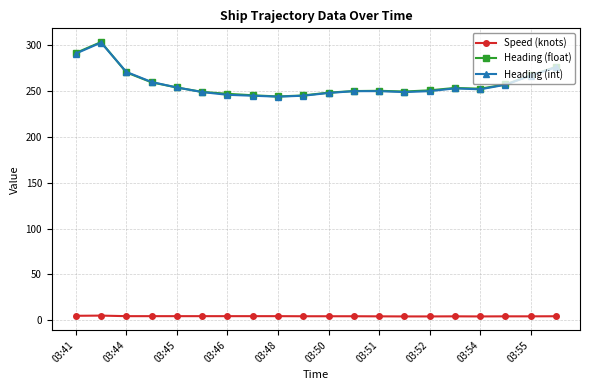

True or false: Heading (int) and Speed (knots) intersect in this chart.

False